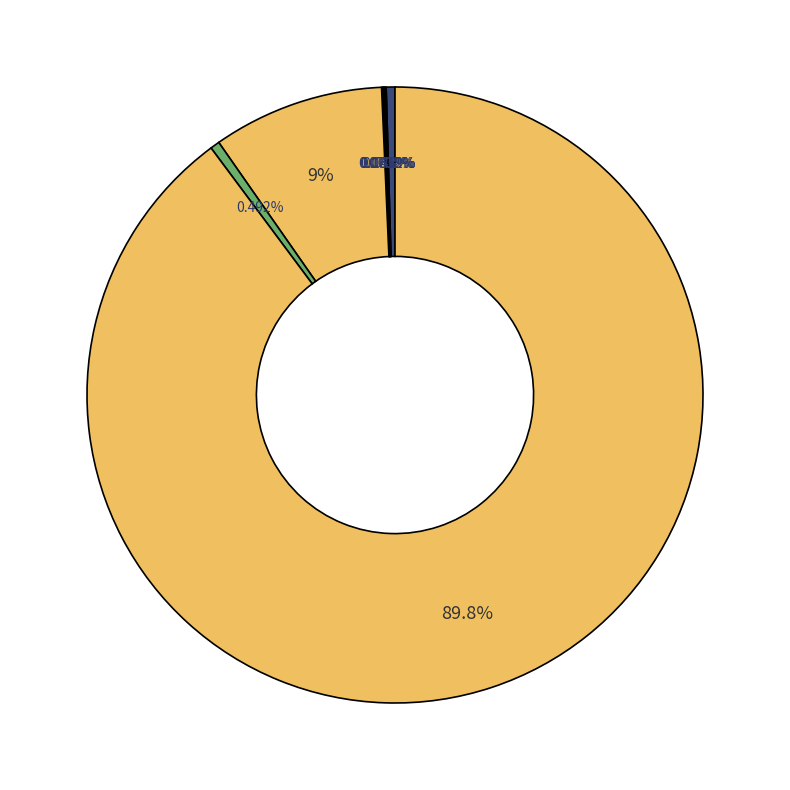

What is the largest slice in the pie chart?

KRW/USD